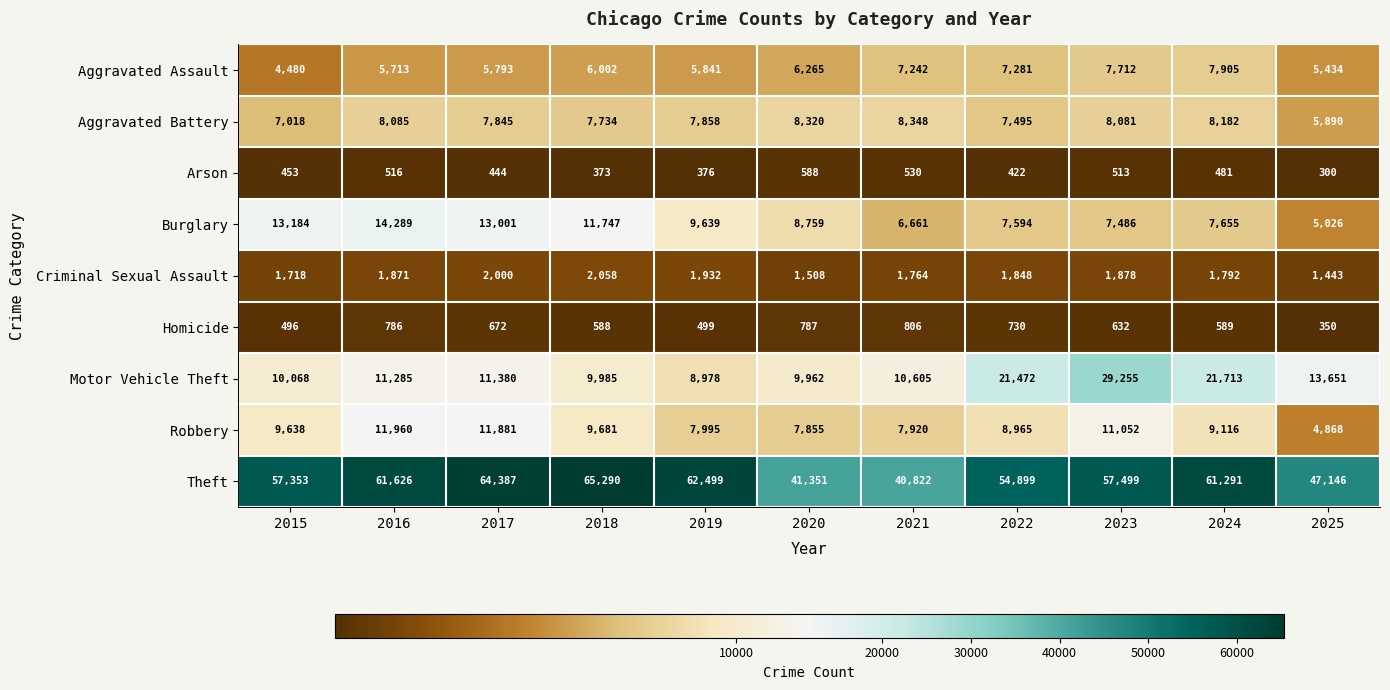

At which category does the chart reach its minimum across all series?

2025